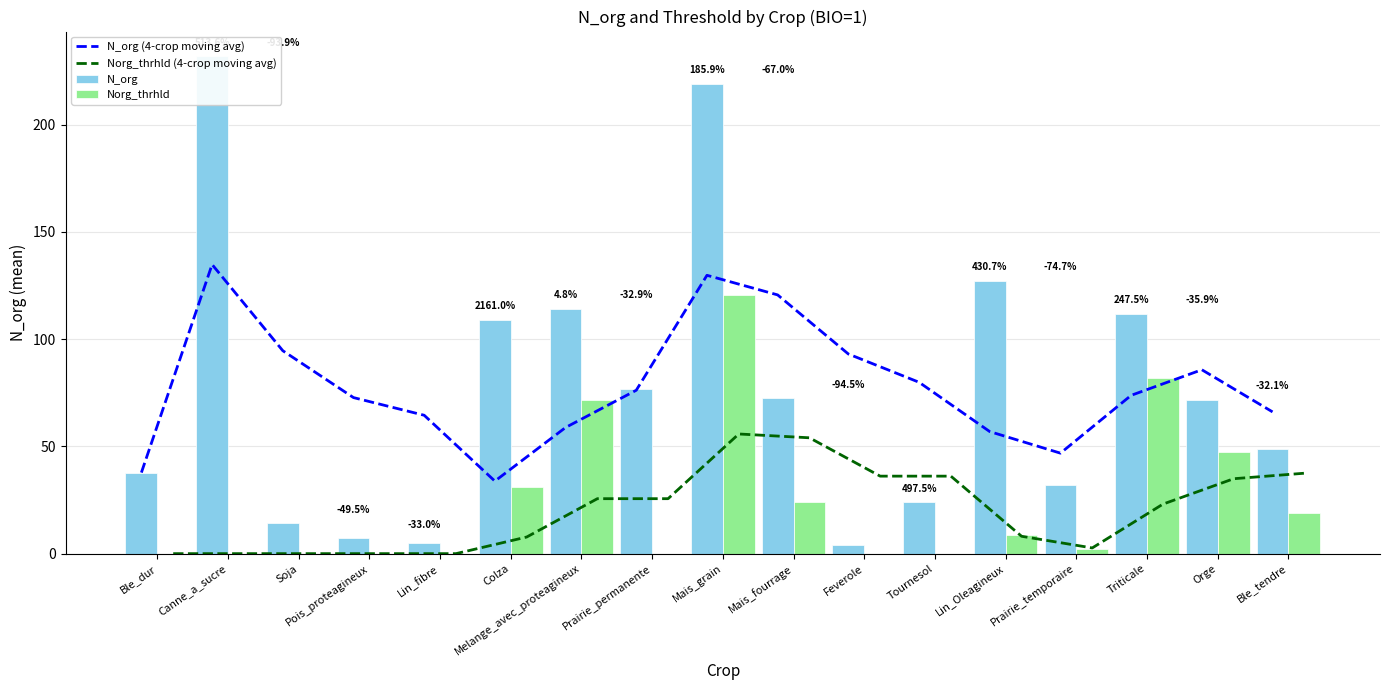

Is the value of N_org at Ble_dur greater than the value of Norg_thrhld (4-crop moving avg) at Orge?

Yes